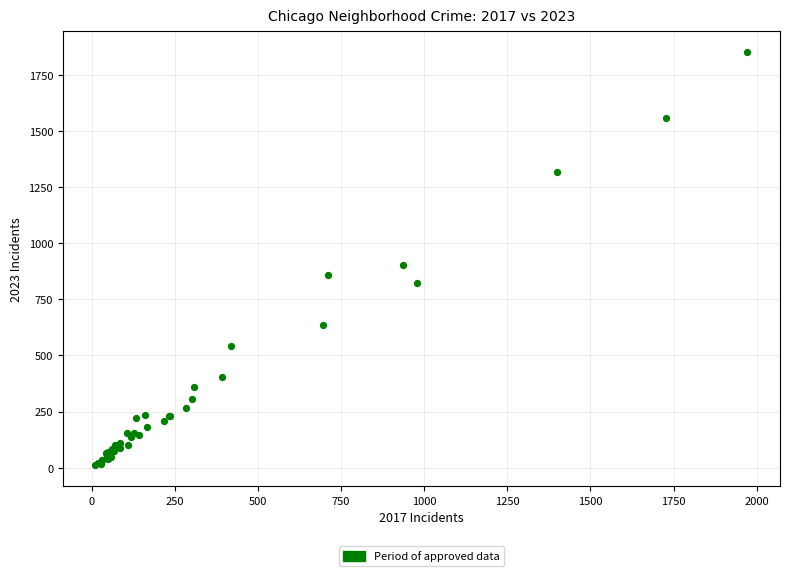

What Y value in the scatter plot is closest to 931?

901